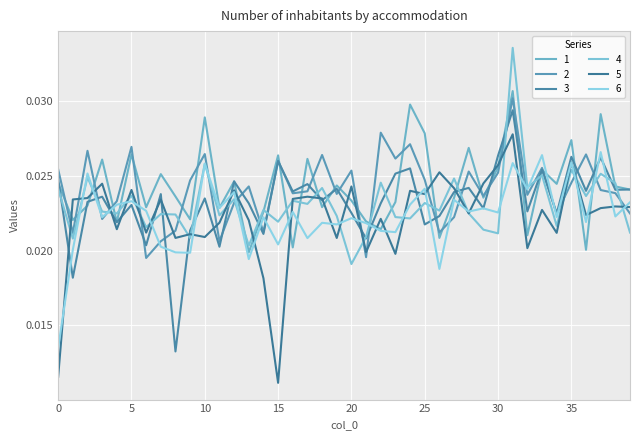

True or false: 3 has more than 2 interior local peaks.

True